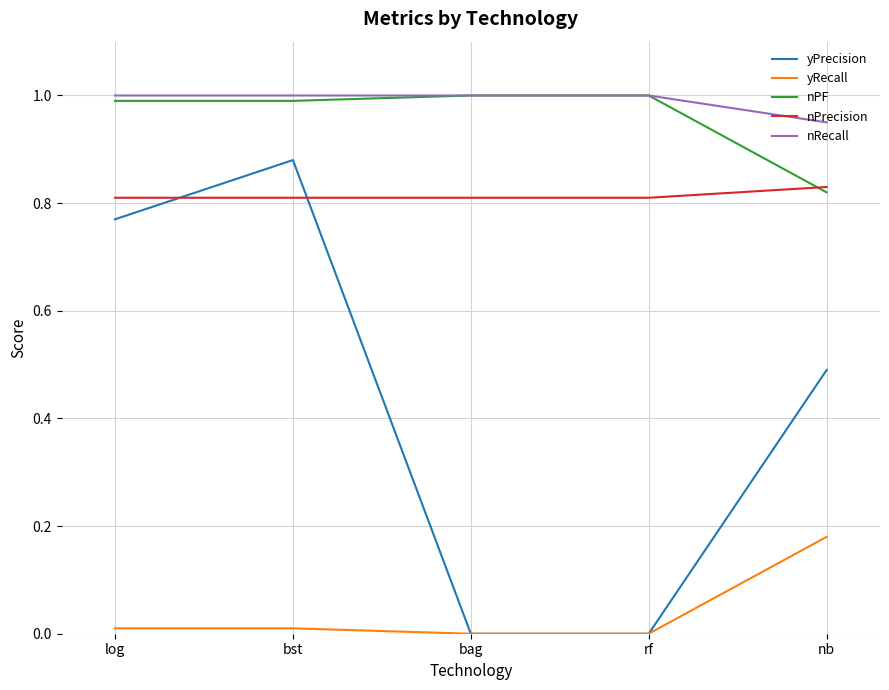

What position from the right is nb?

1